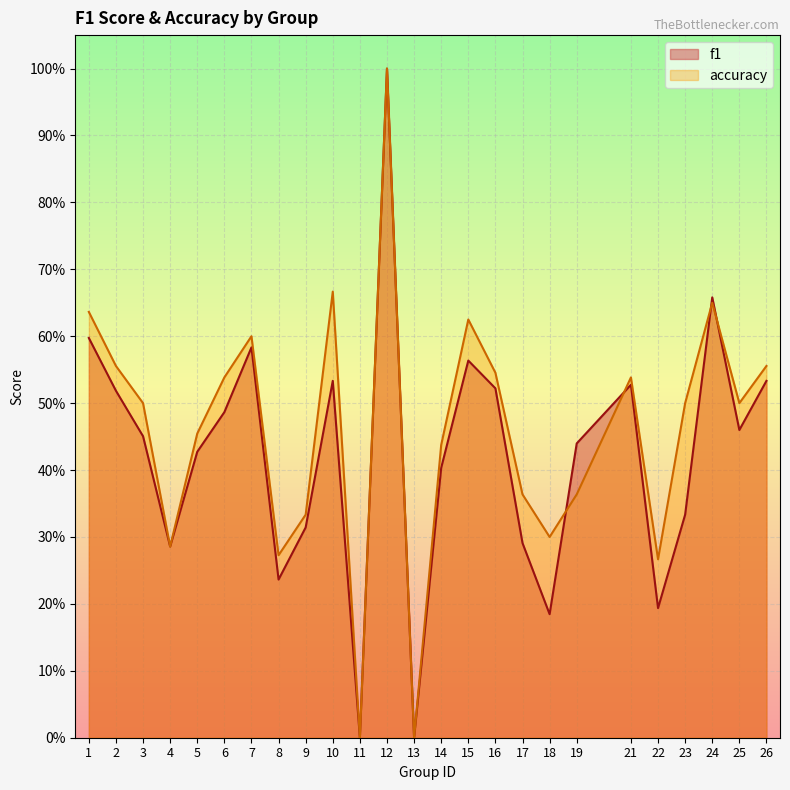

Where is accuracy nearest to the value 0?

11